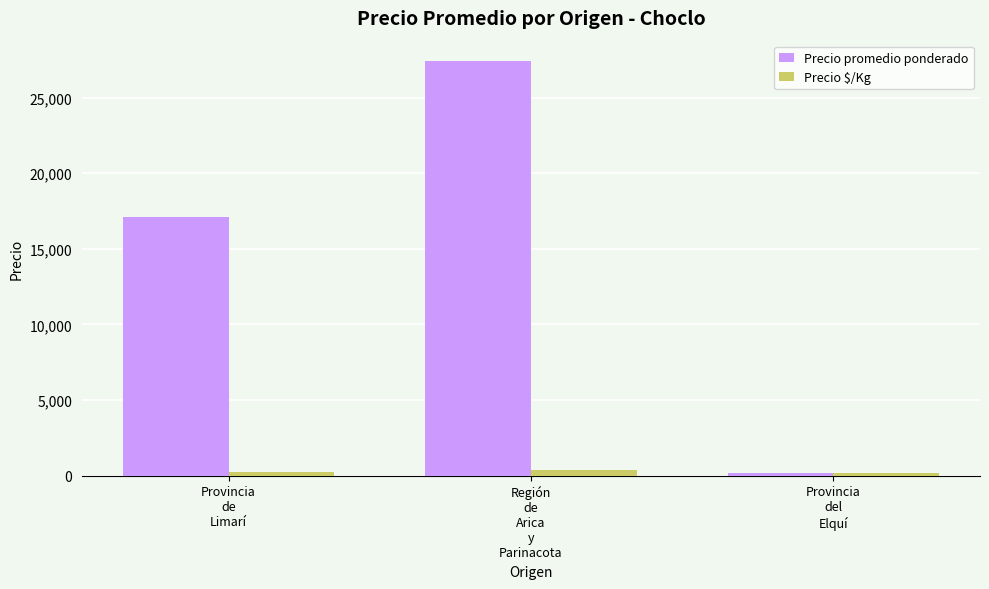

What is the approximate value of Precio promedio ponderado at Provincia
de
Limarí?

17139